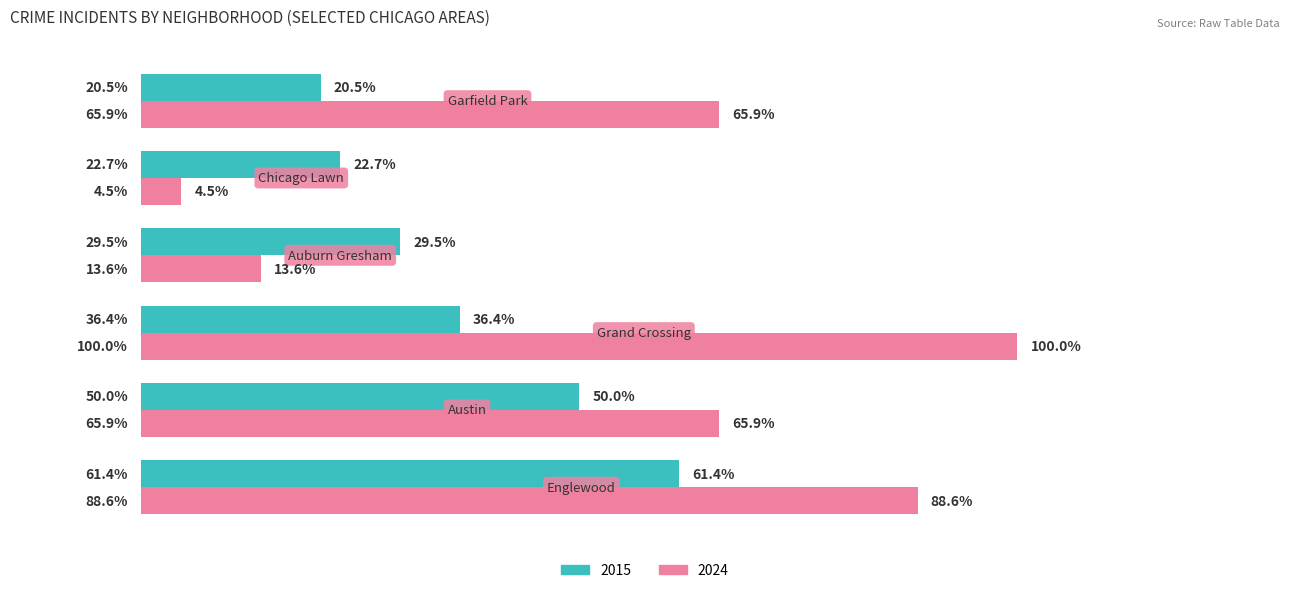

What is the label of the 1st bar from the left?

Englewood